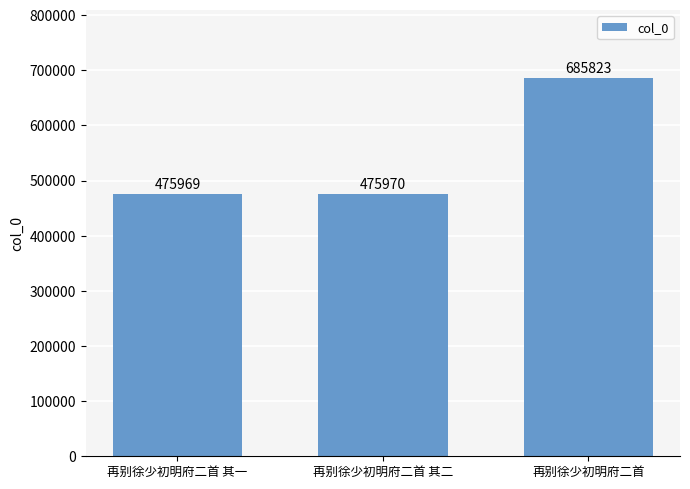

What is the minimum value shown in the chart?

475969